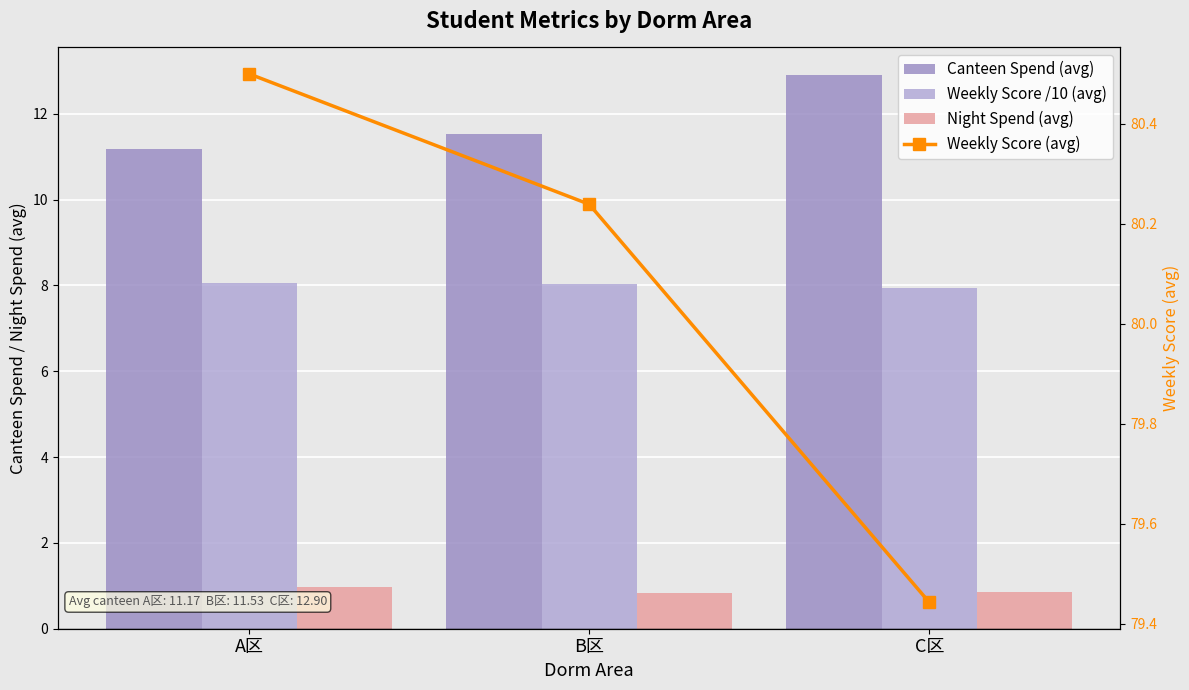

How many Weekly Score /10 (avg) values are between 7 and 8?

1